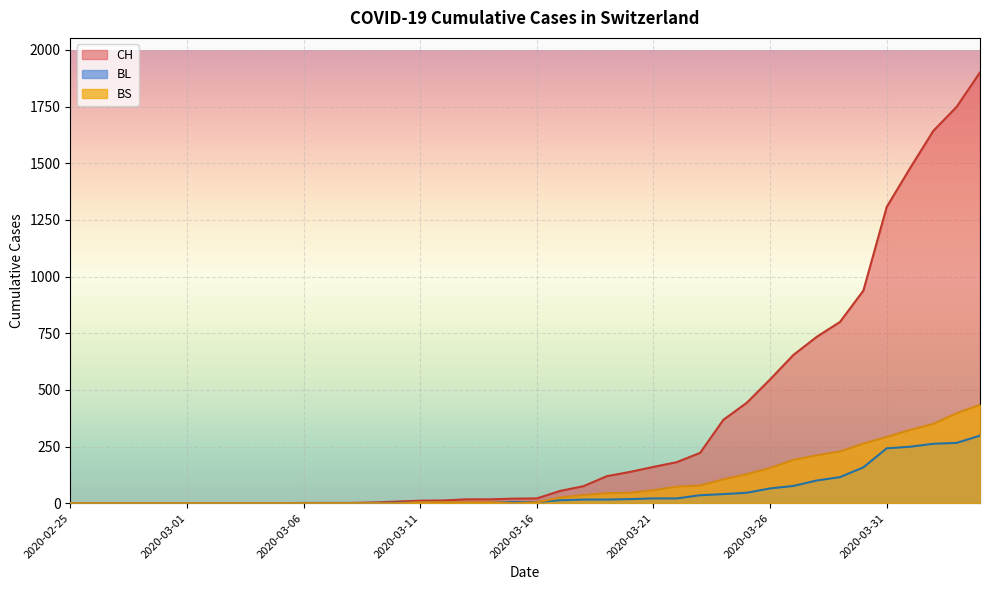

Where do BL and BS first cross each other?

2020-03-10 and 2020-03-11